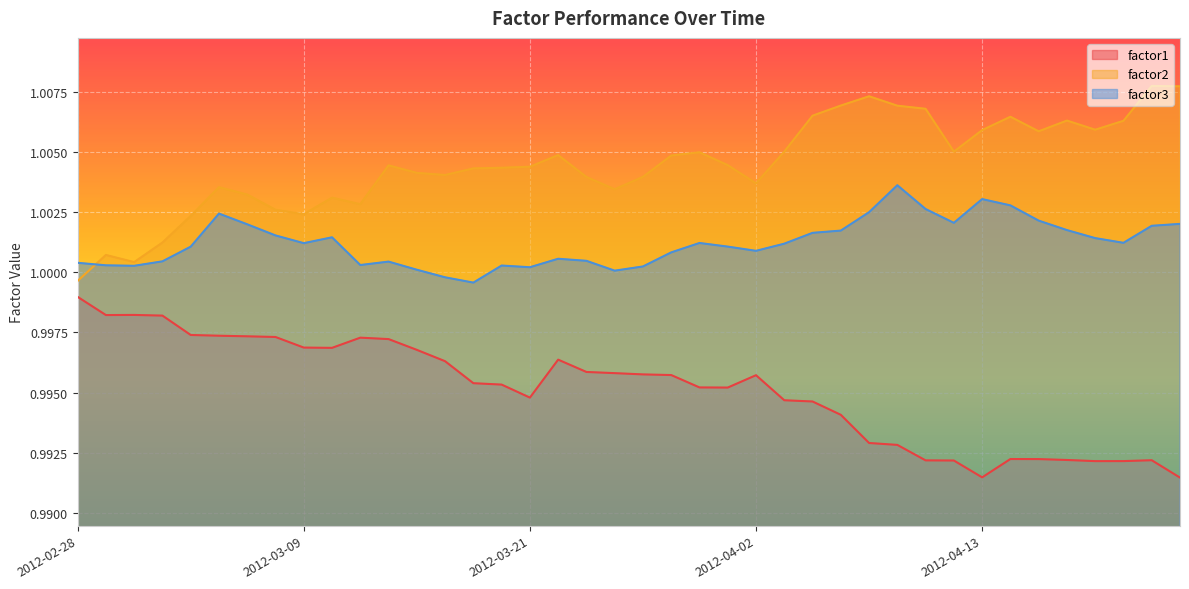

True or false: factor3 and factor2 cross at least once.

True